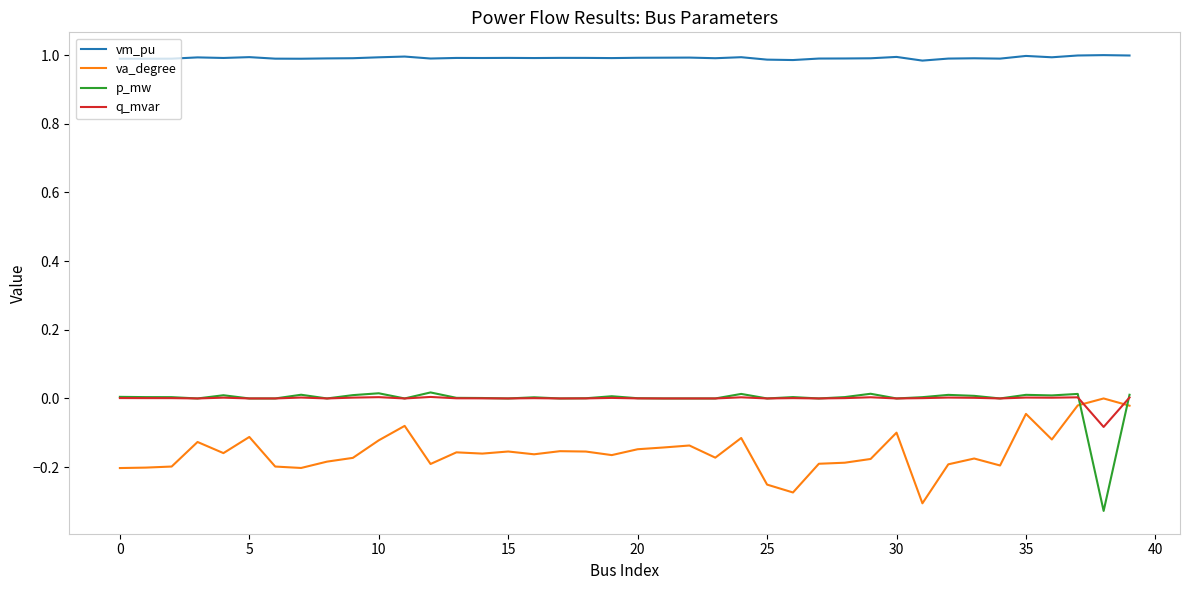

Which series has the largest total across all categories?

vm_pu